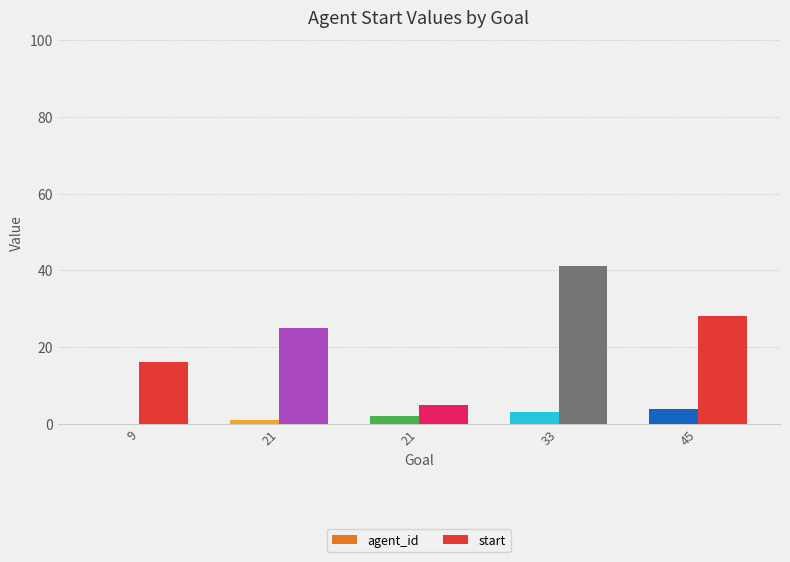

At which label does agent_id reach its peak?

45